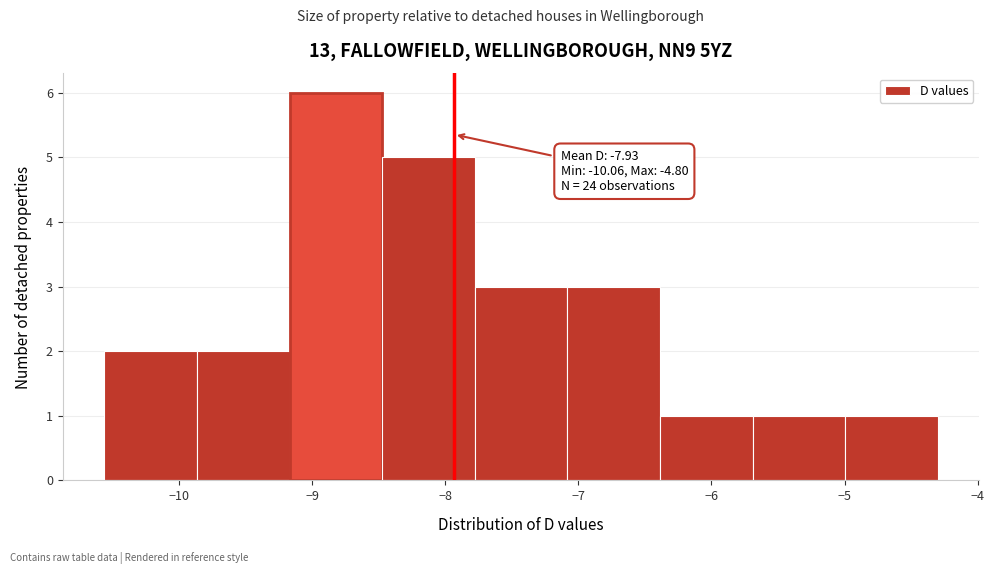

Which range on the x-axis has the tallest bar?

-9.2 to -8.5